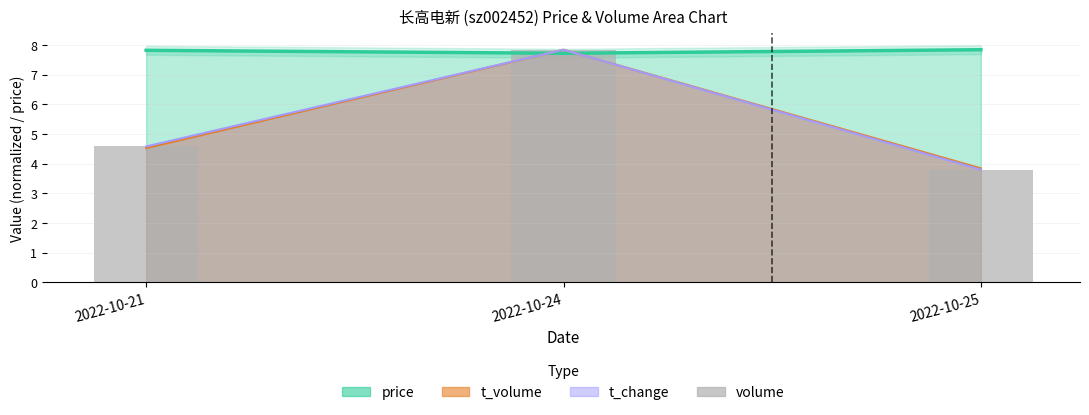

What is the value of the 2nd bar from the left?

7.8